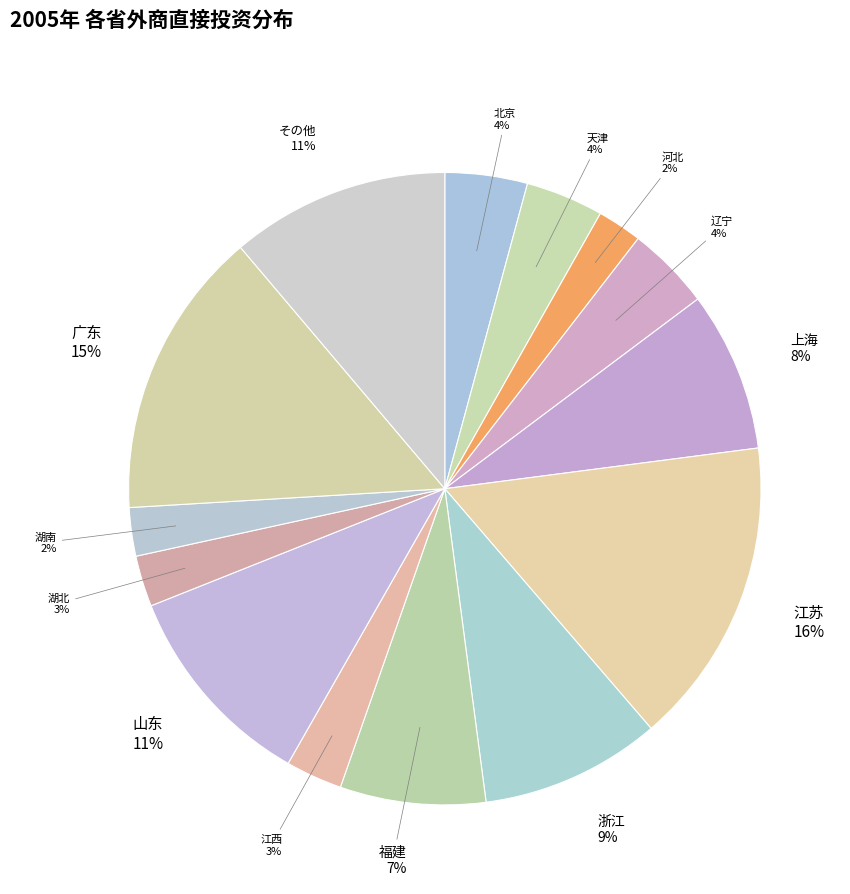

Which category has the biggest portion of the pie?

江苏